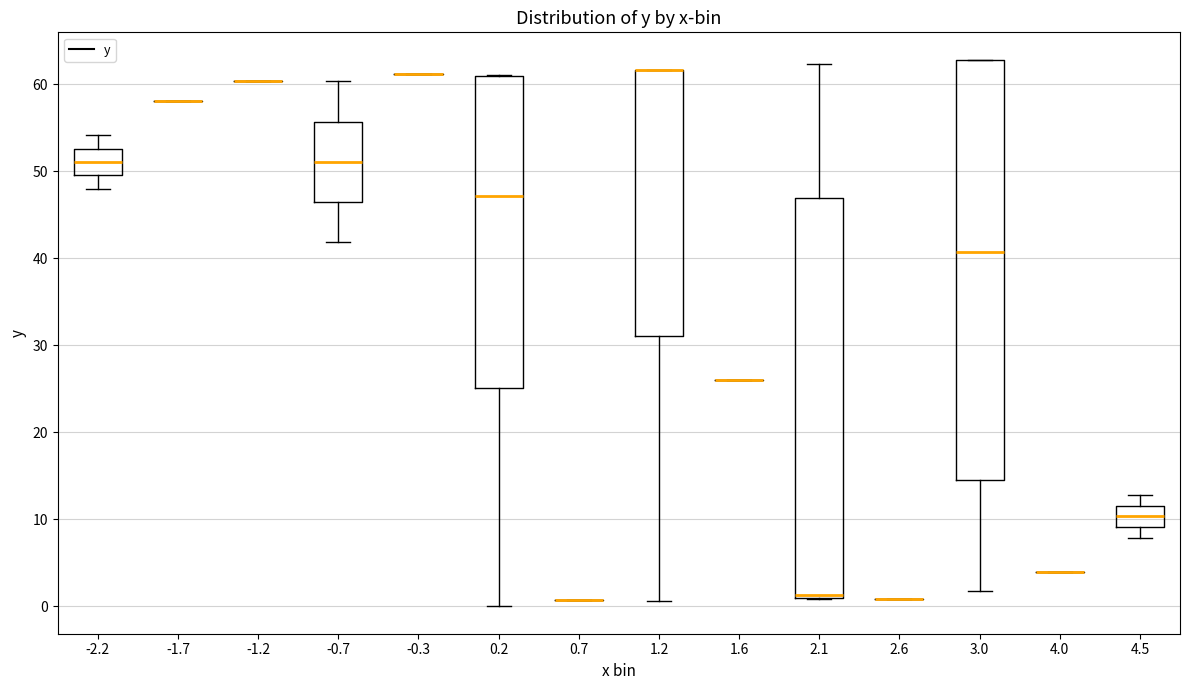

Reading left to right, transcribe this box plot: for each box, give where its median line is, the range the box spans, and where its two whiskers end, as read against the y-axis. The values are not printed on the chart, so give them approximately, as read against the axis.

-2.2: median 51, box 50 to 53, whiskers 48 to 54
-1.7: box collapsed to a line at 58, whiskers 58 to 58
-1.2: box collapsed to a line at 60, whiskers 60 to 60
-0.7: median 51, box 46 to 56, whiskers 42 to 60
-0.3: box collapsed to a line at 61, whiskers 61 to 61
0.2: median 47, box 25 to 61, whiskers 0 to 61
0.7: box collapsed to a line at 1, whiskers 1 to 1
1.2: median 62 (drawn on the box's upper edge), box 31 to 62, whiskers 1 to 62
1.6: box collapsed to a line at 26, whiskers 26 to 26
2.1: median 1 (just above the box's lower edge), box 1 to 47, whiskers 1 to 62
2.6: box collapsed to a line at 1, whiskers 1 to 1
3.0: median 41, box 14 to 63, whiskers 2 to 63
4.0: box collapsed to a line at 4, whiskers 4 to 4
4.5: median 10, box 9 to 12, whiskers 8 to 13